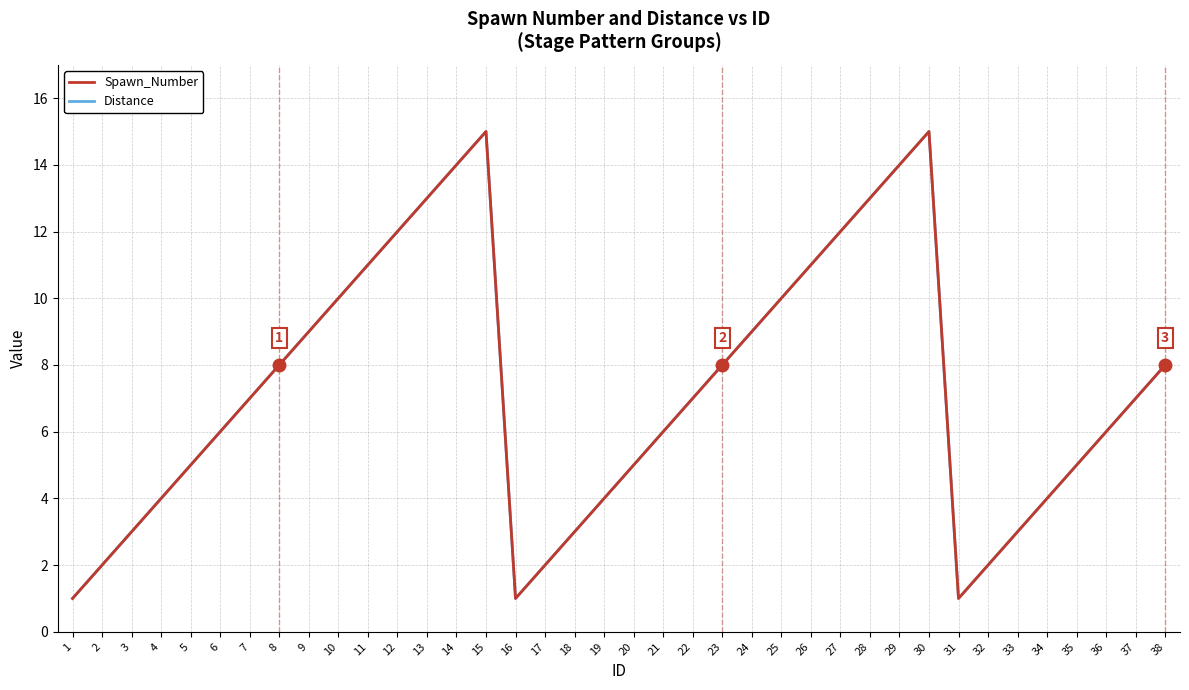

Reading left to right, transcribe all the data shown in this chart.

Spawn_Number: 1=1	2=2	3=3	4=4	5=5	6=6	7=7	8=8	9=9	10=10	11=11	12=12	13=13	14=14	15=15	16=1	17=2	18=3	19=4	20=5	21=6	22=7	23=8	24=9	25=10	26=11	27=12	28=13	29=14	30=15	31=1	32=2	33=3	34=4	35=5	36=6	37=7	38=8
Distance: 1=1	2=2	3=3	4=4	5=5	6=6	7=7	8=8	9=9	10=10	11=11	12=12	13=13	14=14	15=15	16=1	17=2	18=3	19=4	20=5	21=6	22=7	23=8	24=9	25=10	26=11	27=12	28=13	29=14	30=15	31=1	32=2	33=3	34=4	35=5	36=6	37=7	38=8